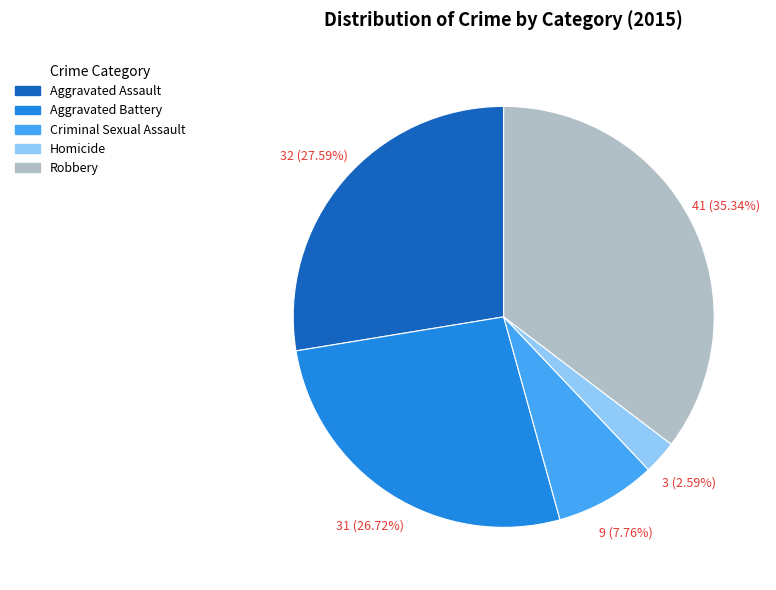

Do Homicide and Aggravated Battery together represent more than half of the pie?

No